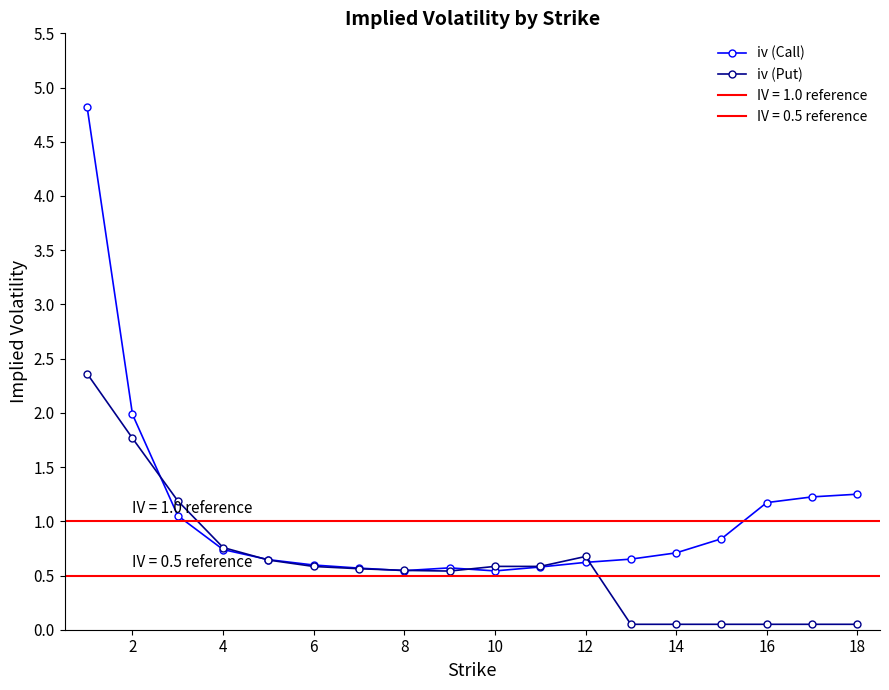

The iv (Put) series shows 0.5 at 8. True or false?

True